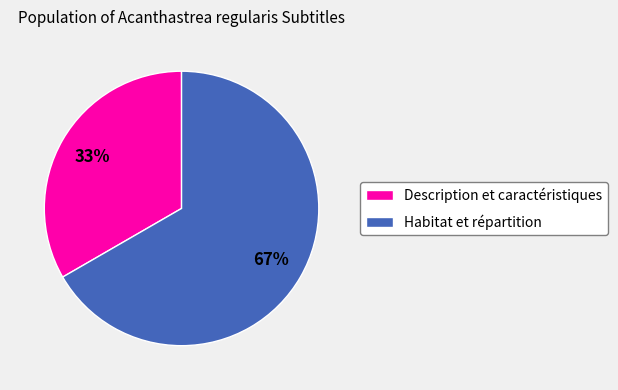

Is Description et caractéristiques the majority of the pie?

No